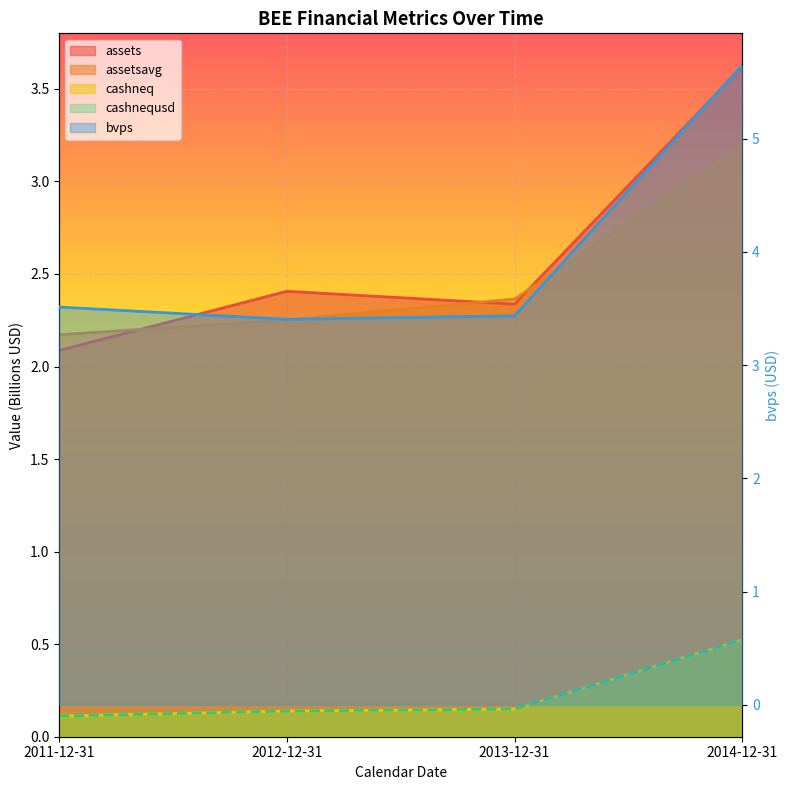

At how many categories does at least one series exceed 3?

4